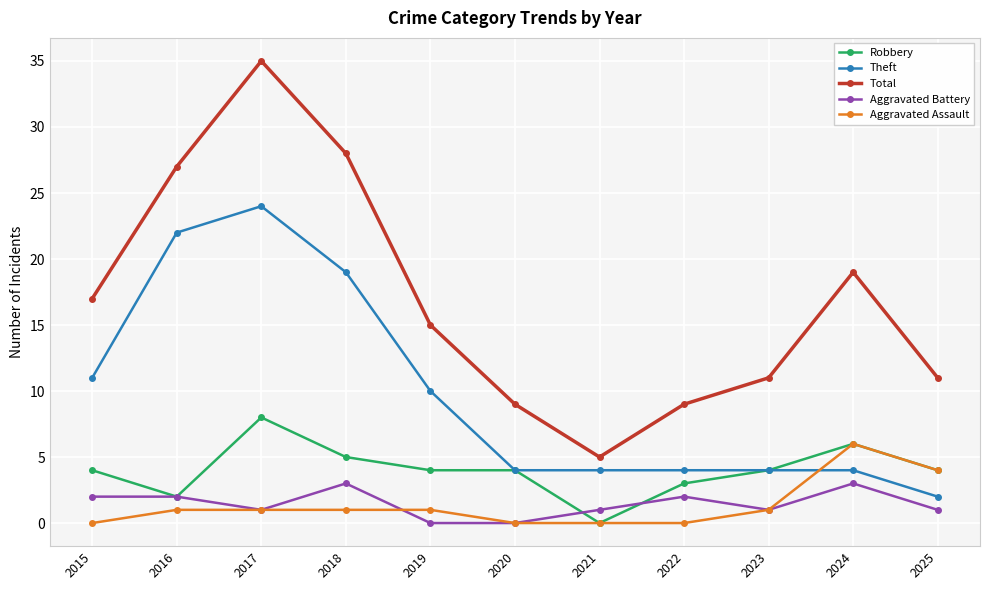

Reading right to left, list all the values displayed in this chart.

Robbery: 4	6	4	3	0	4	4	5	8	2	4
Theft: 2	4	4	4	4	4	10	19	24	22	11
Total: 11	19	11	9	5	9	15	28	35	27	17
Aggravated Battery: 1	3	1	2	1	0	0	3	1	2	2
Aggravated Assault: 4	6	1	0	0	0	1	1	1	1	0